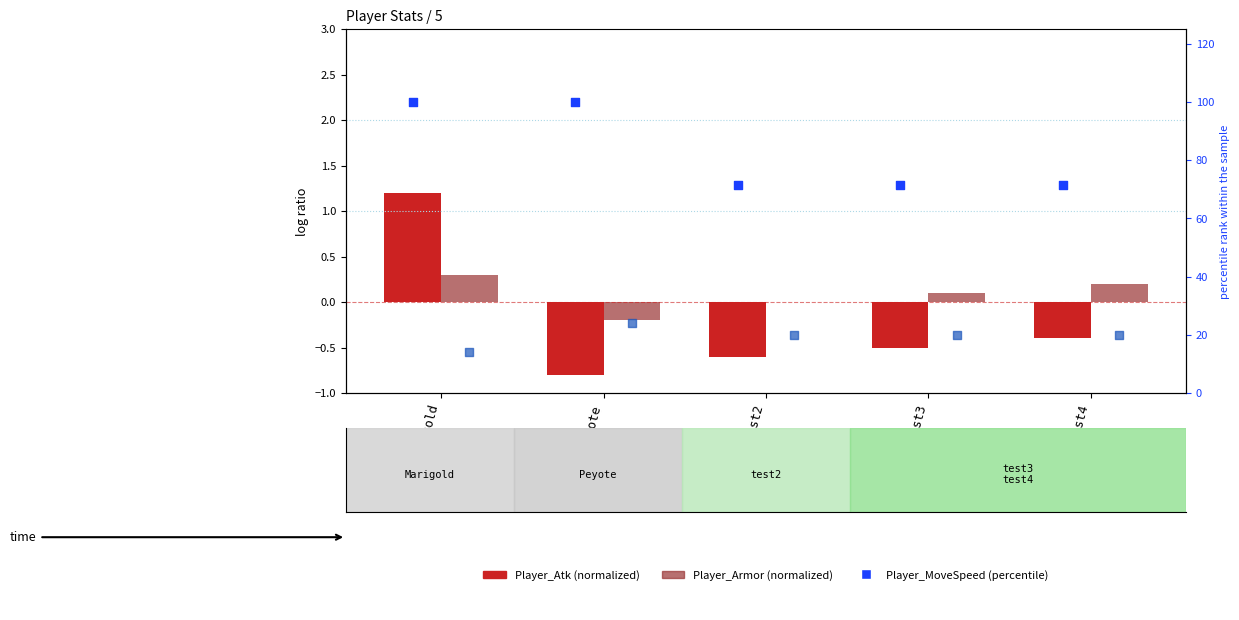

Which series has the widest spread of Y values?

Player_MoveSpeed (%)